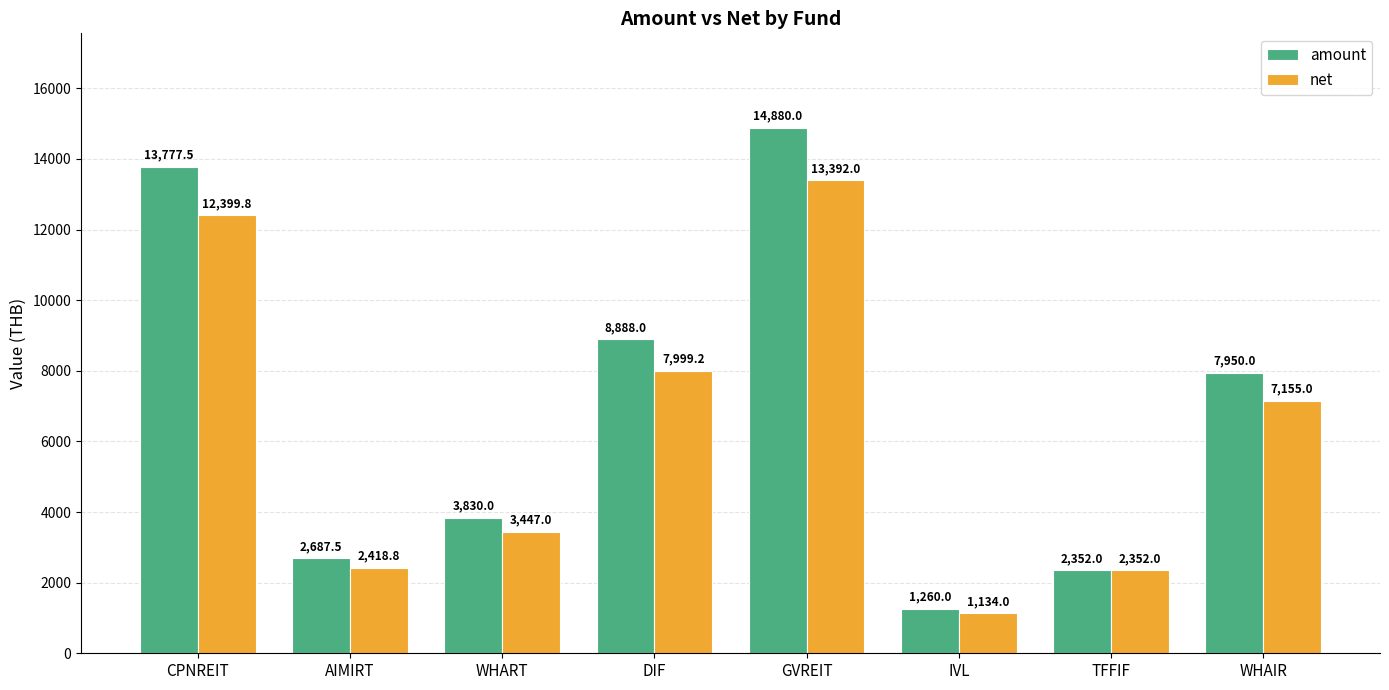

Reading left to right, transcribe all the data shown in this chart.

amount: 13777.5	2687.5	3830.0	8888.0	14880.0	1260.0	2352.0	7950.0
net: 12399.8	2418.8	3447.0	7999.2	13392.0	1134.0	2352.0	7155.0